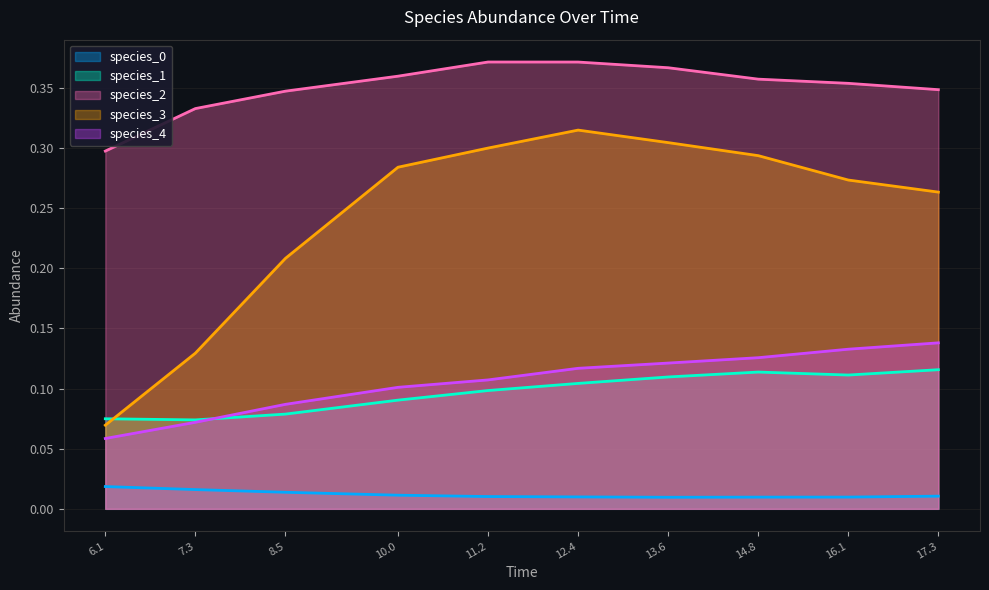

Reading right to left, extract all data points from this chart.

species_0: 0.0	0.0	0.0	0.0	0.0	0.0	0.0	0.0	0.0	0.0
species_1: 0.1	0.1	0.1	0.1	0.1	0.1	0.1	0.1	0.1	0.1
species_2: 0.3	0.4	0.4	0.4	0.4	0.4	0.4	0.3	0.3	0.3
species_3: 0.3	0.3	0.3	0.3	0.3	0.3	0.3	0.2	0.1	0.1
species_4: 0.1	0.1	0.1	0.1	0.1	0.1	0.1	0.1	0.1	0.1